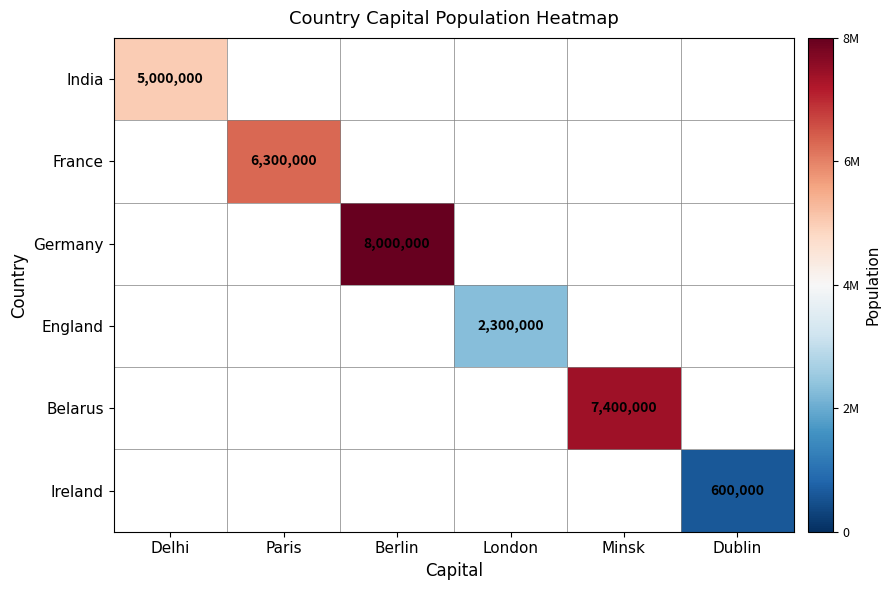

The India series shows 5000000 at Delhi. True or false?

True